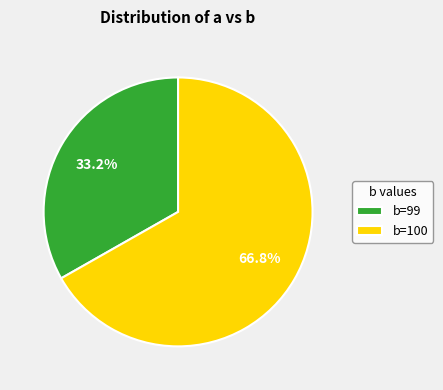

Which has a higher value, b=100 or b=99?

b=100